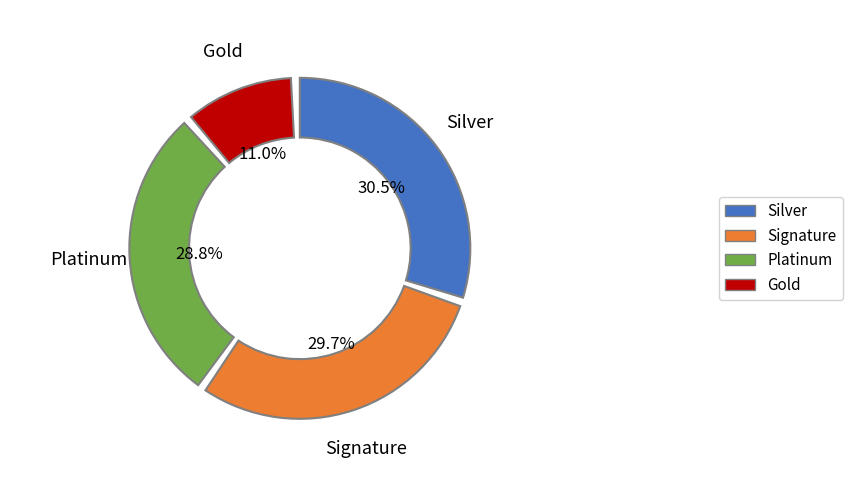

Is it true that (5,3)-(7,60) is 37% of the pie?

False